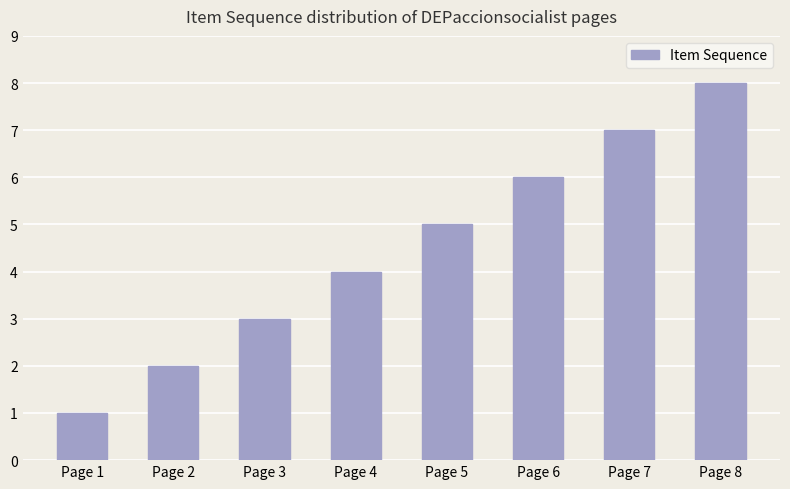

What is the value of the 8th bar from the left?

8